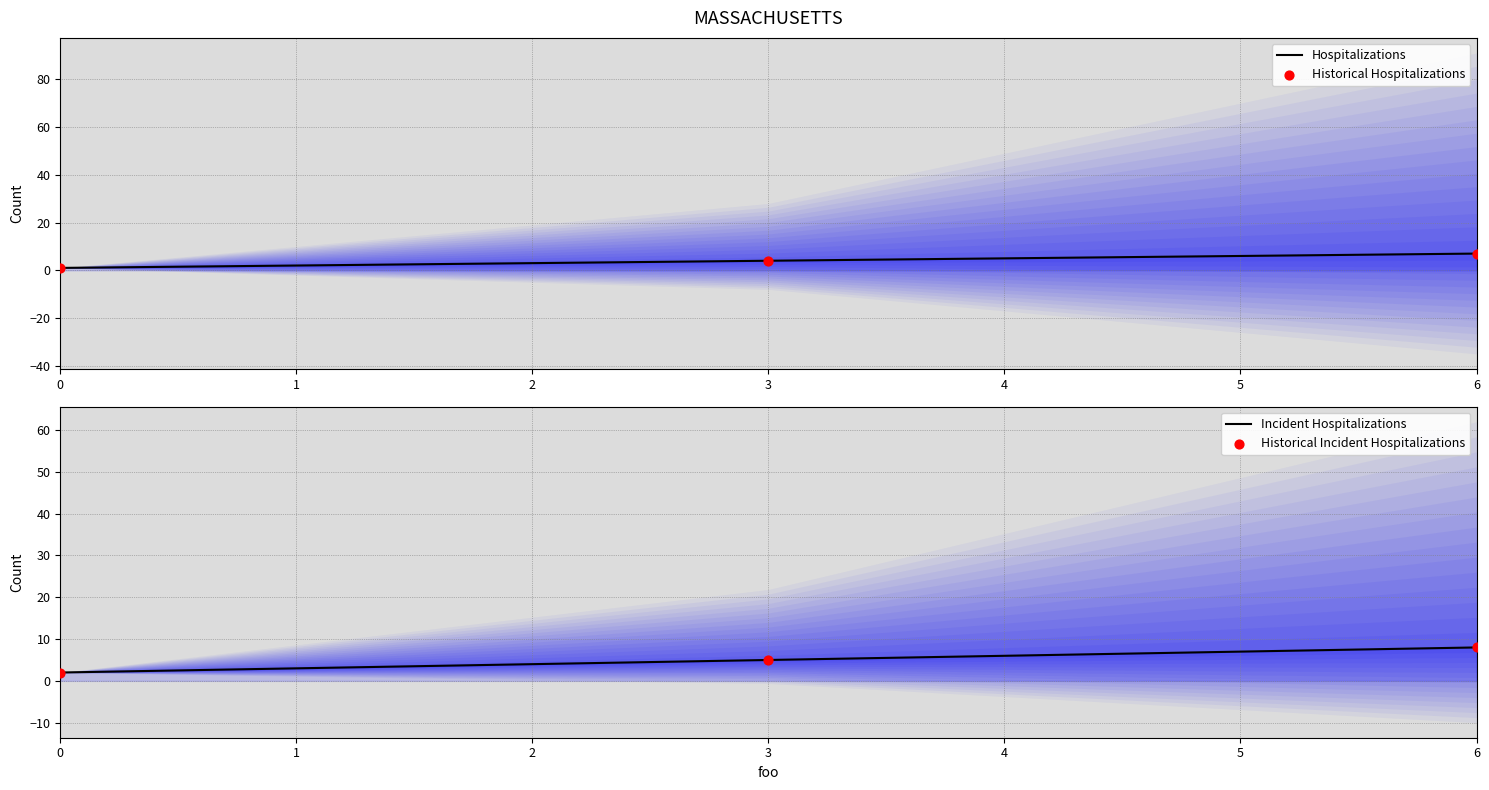

Which series has the largest total across all categories?

Incident Hospitalizations